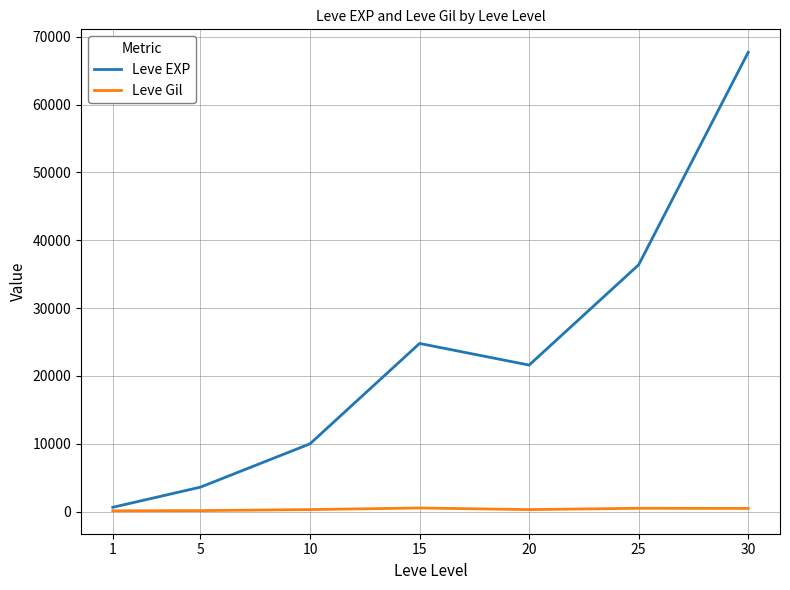

How many values in the Leve EXP series are below 21600?

3